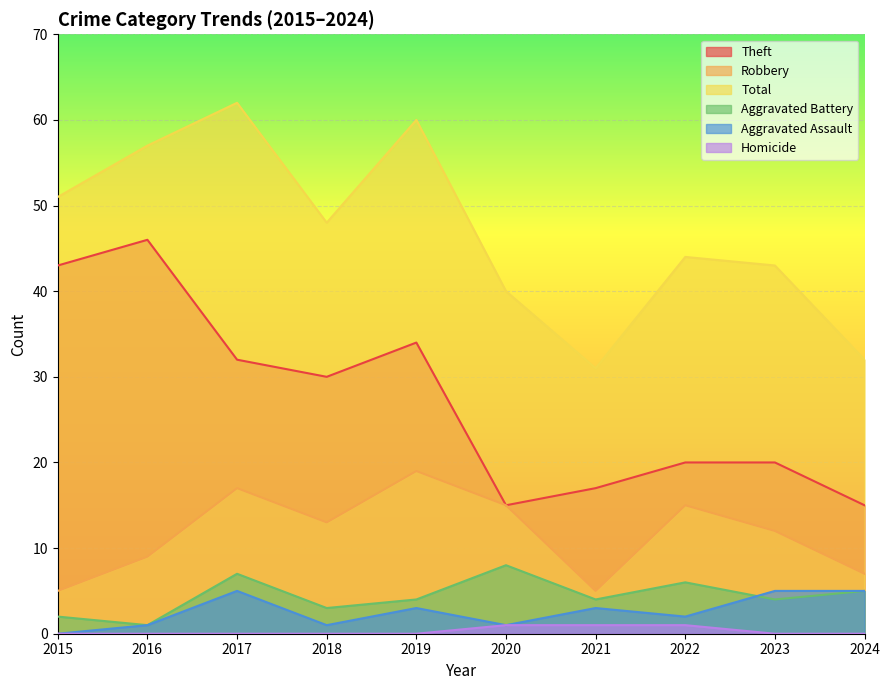

Does the chart display data point markers on the line(s)?

No